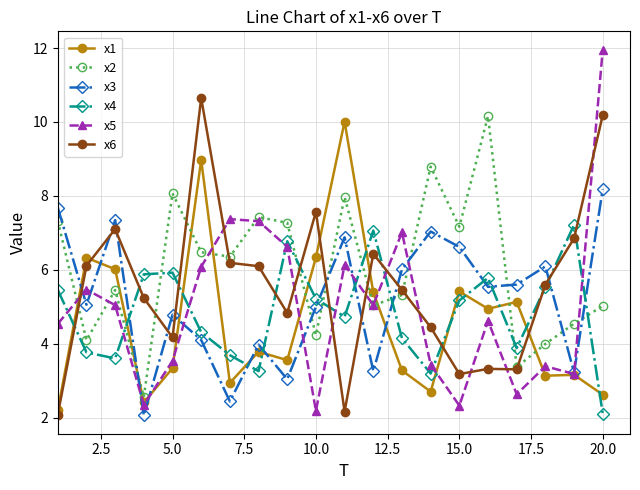

Which series has the largest total across all categories?

x2